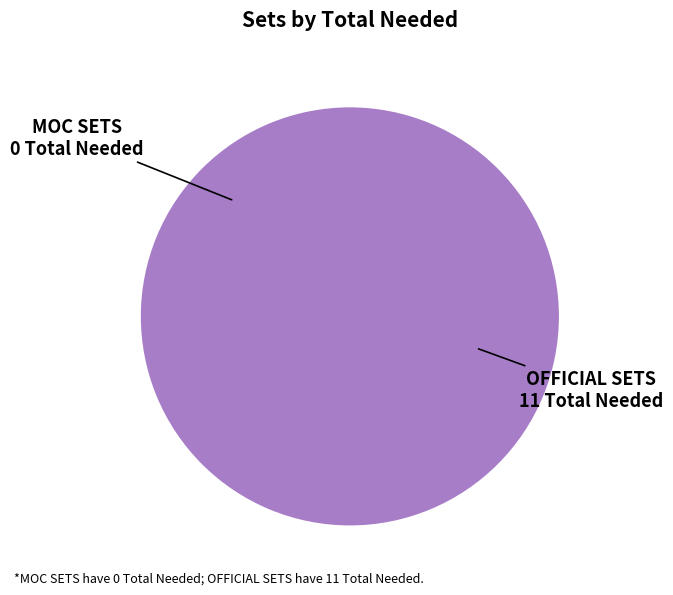

Does MOC SETS represent more than half of the total?

No